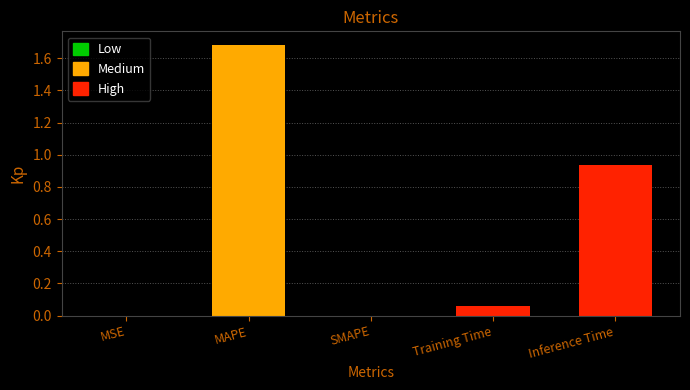

Which has a higher value, MSE or Inference Time?

Inference Time